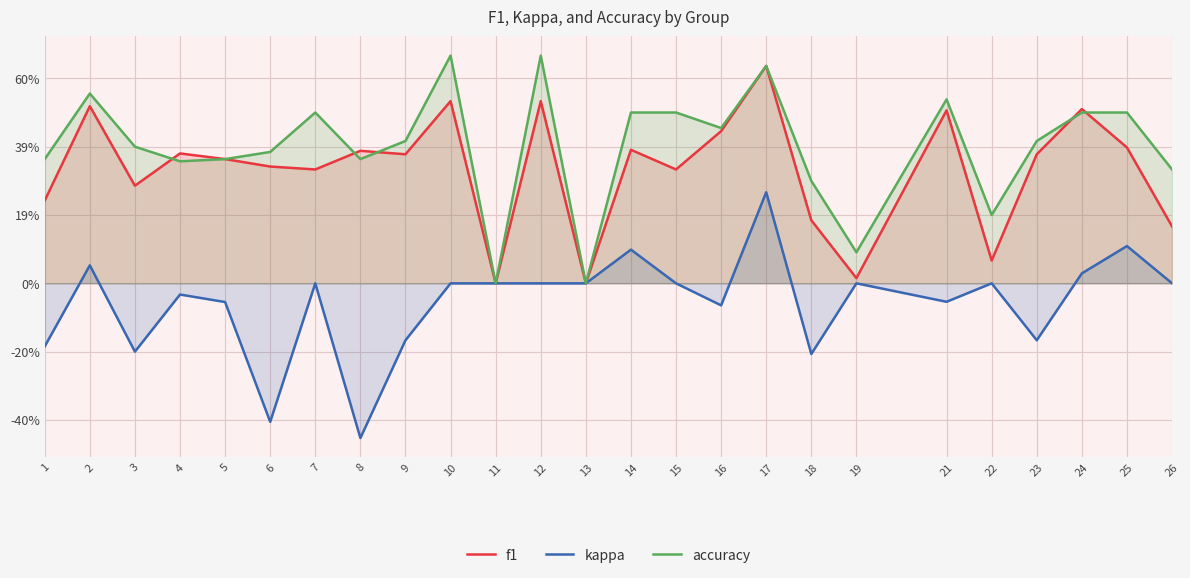

In accuracy, how many points are higher than both neighbors (excluding endpoints)?

6